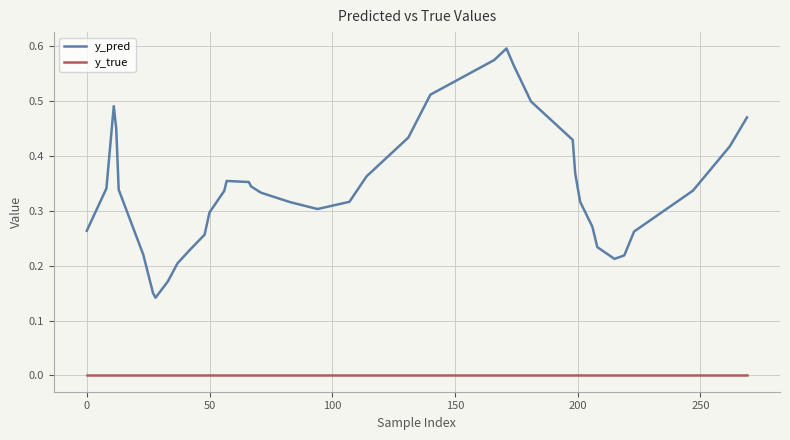

How many lines are shown in the chart?

2